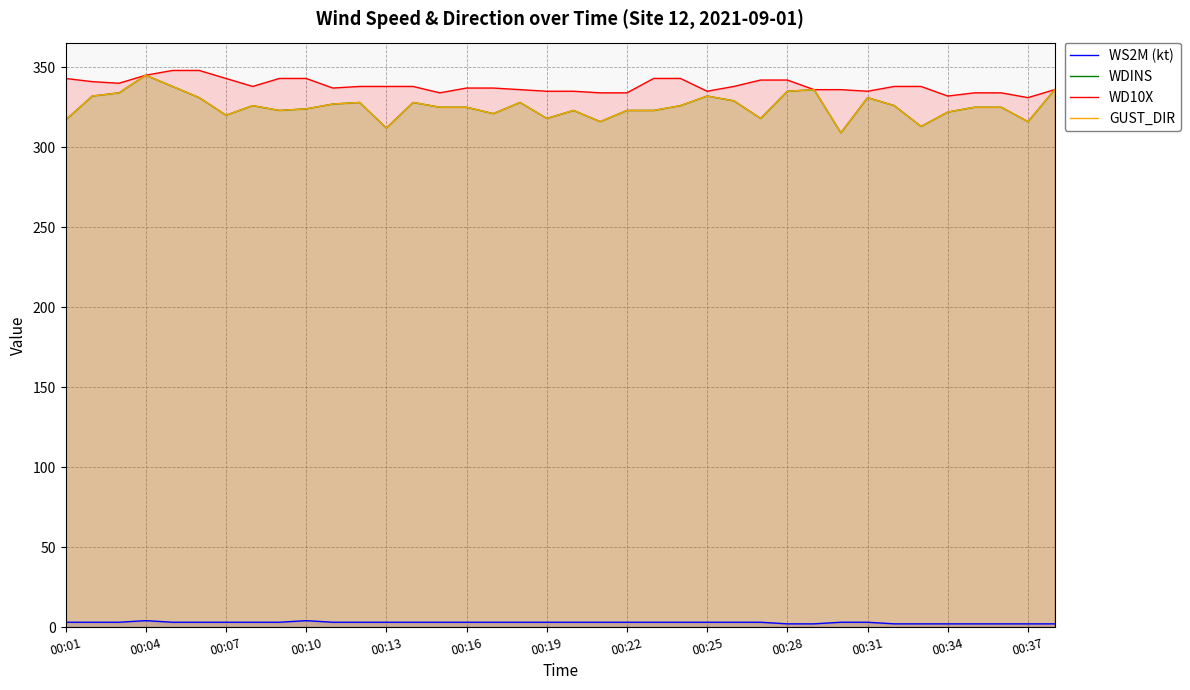

At how many categories does at least one series exceed 279?

38